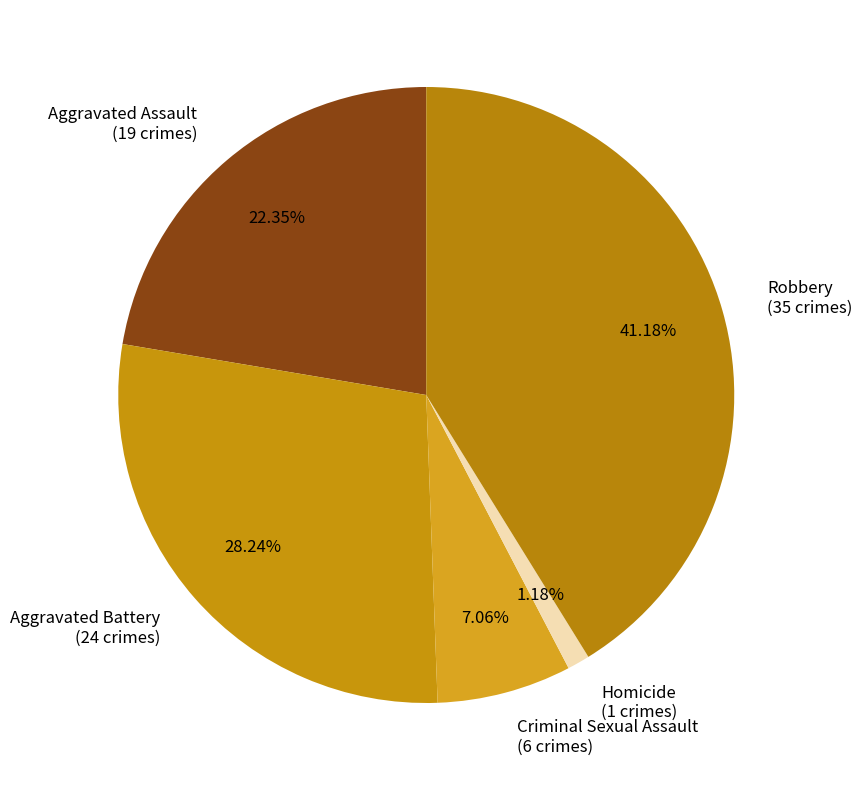

Combined, do Robbery (35 crimes) and Criminal Sexual Assault (6 crimes) account for over 50%?

No